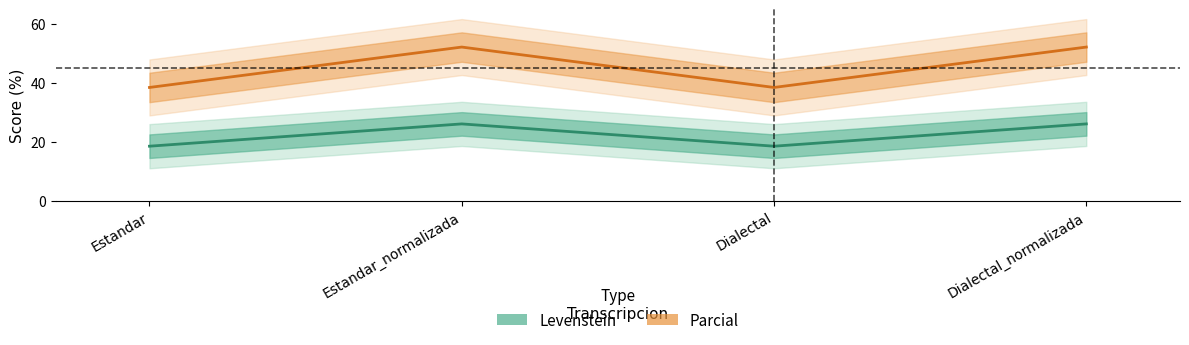

What is the value of the Parcial point at the 2nd from the left?

52.2